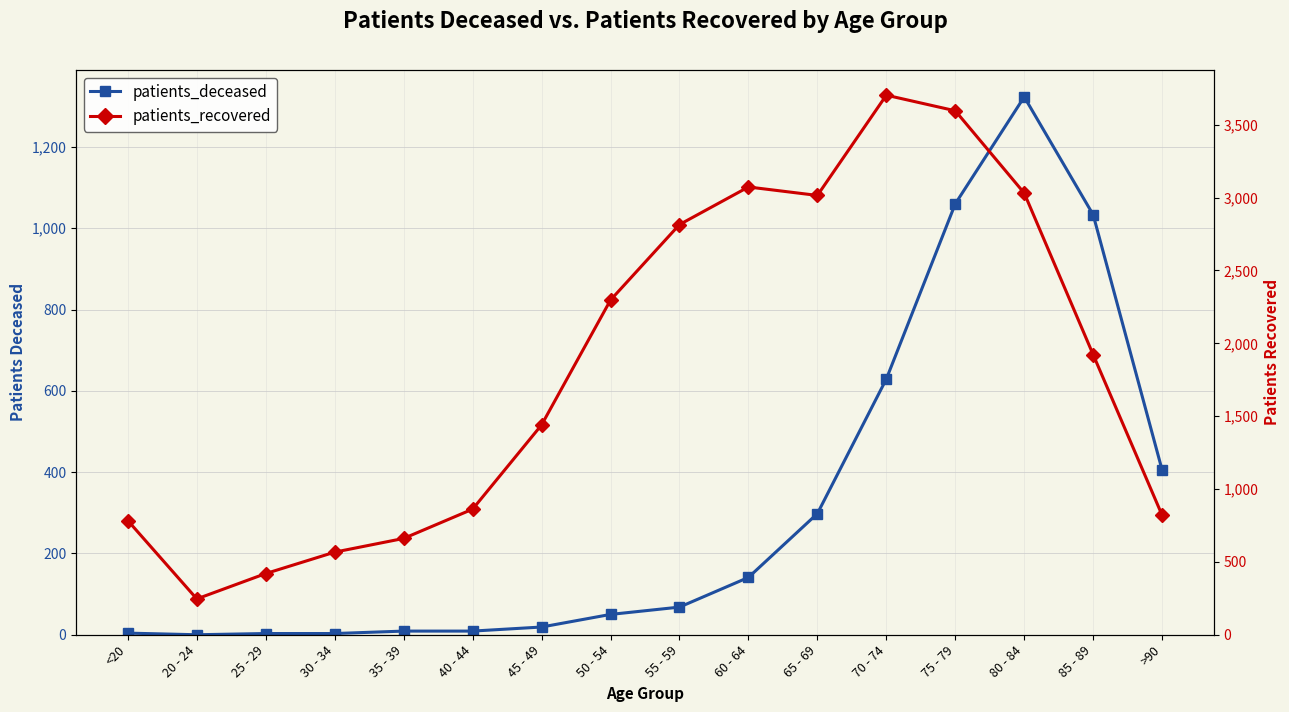

What is the label of the 13th point from the right?

30 - 34